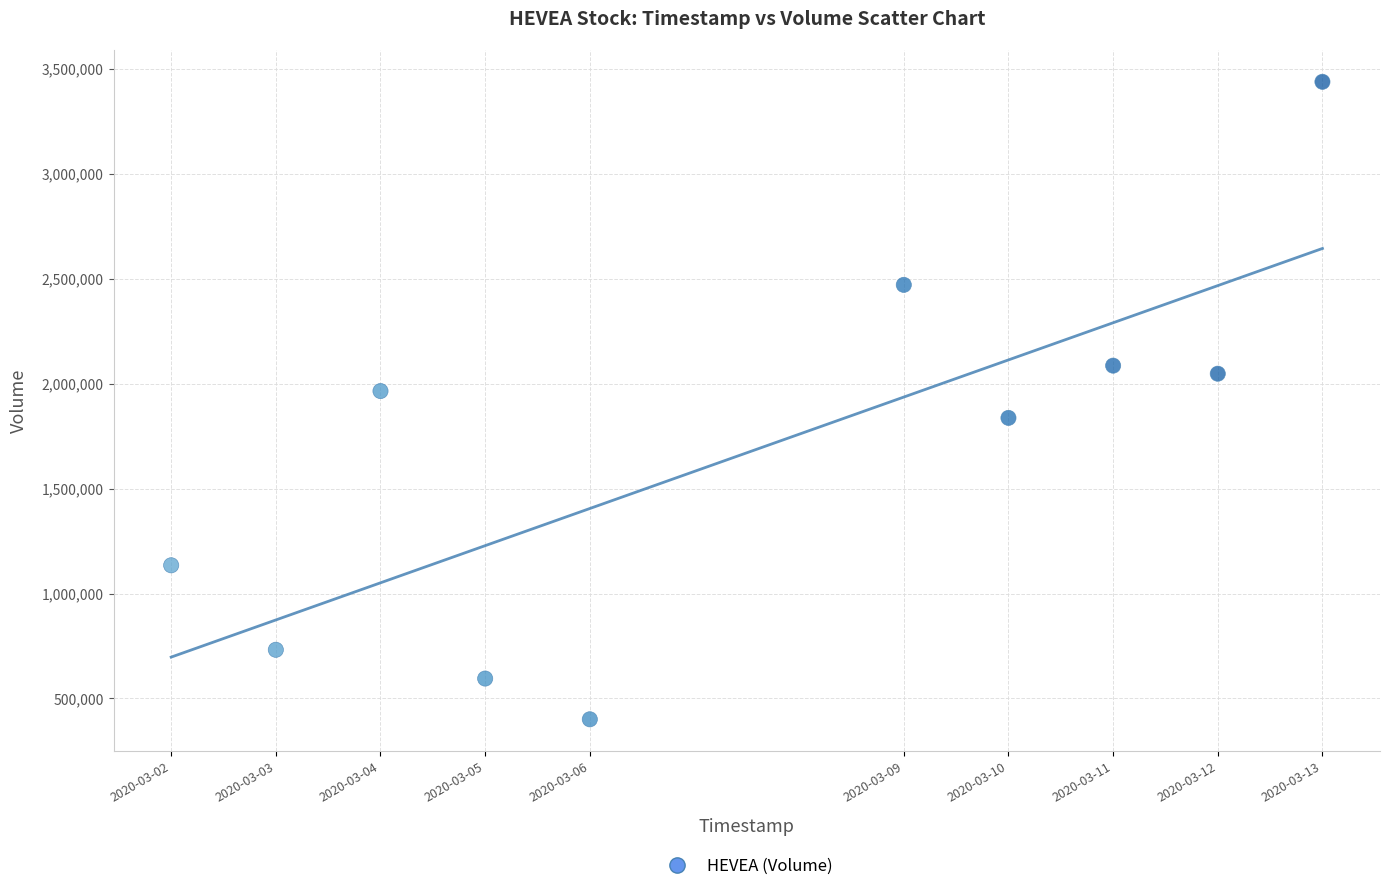

What Y value in the scatter plot is closest to 1919850?

1965100